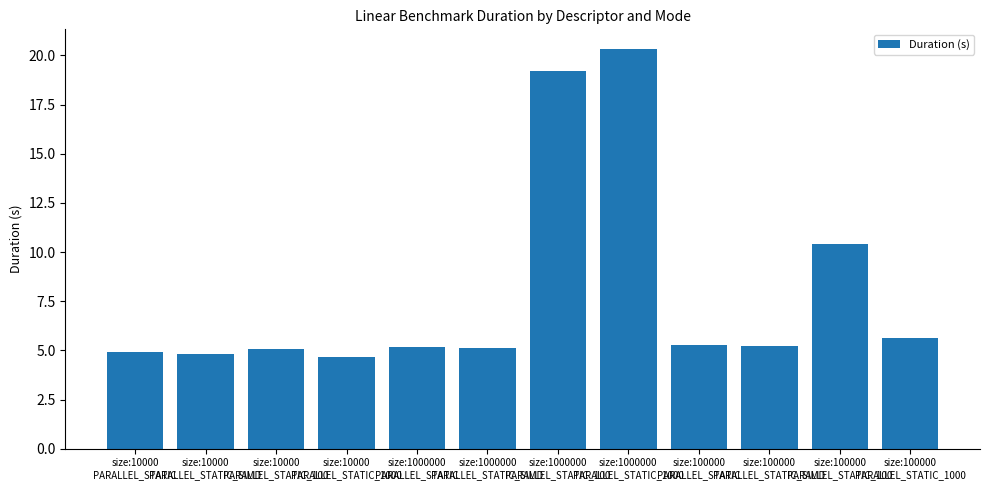

What position from the right is size:1000000
PARALLEL_STATIC_SIMD?

7